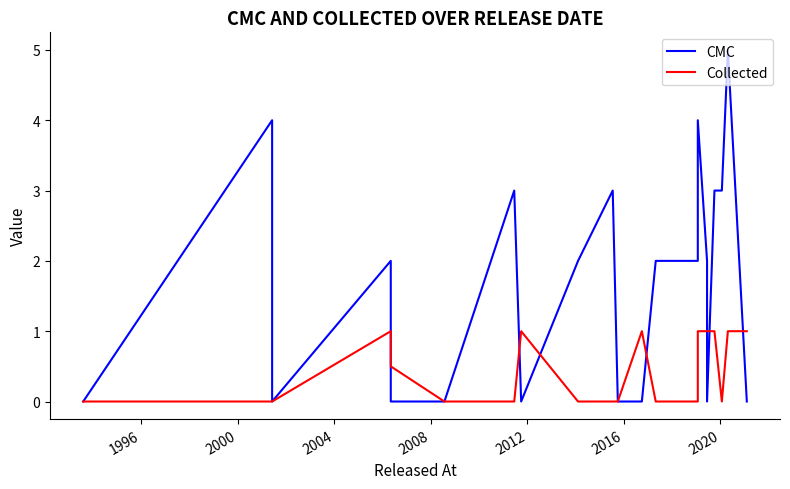

Count the Collected values in the range 0 to 1.

22